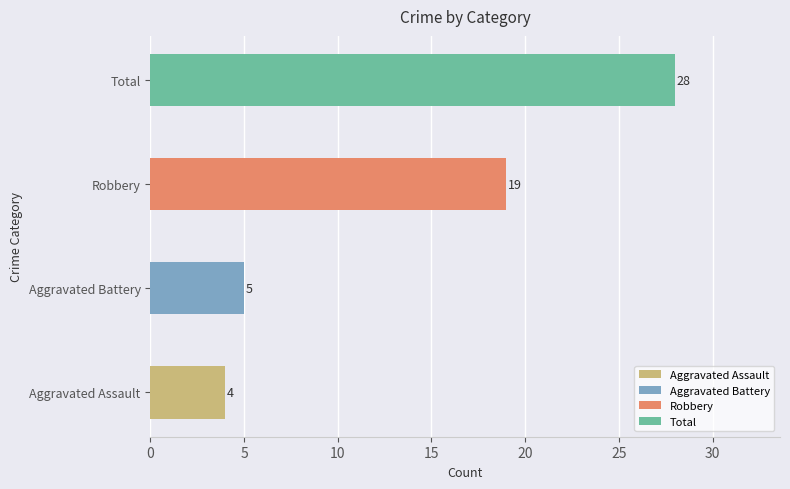

Is the value of Robbery at 2016 greater than the value of Aggravated Battery at 2017?

Yes